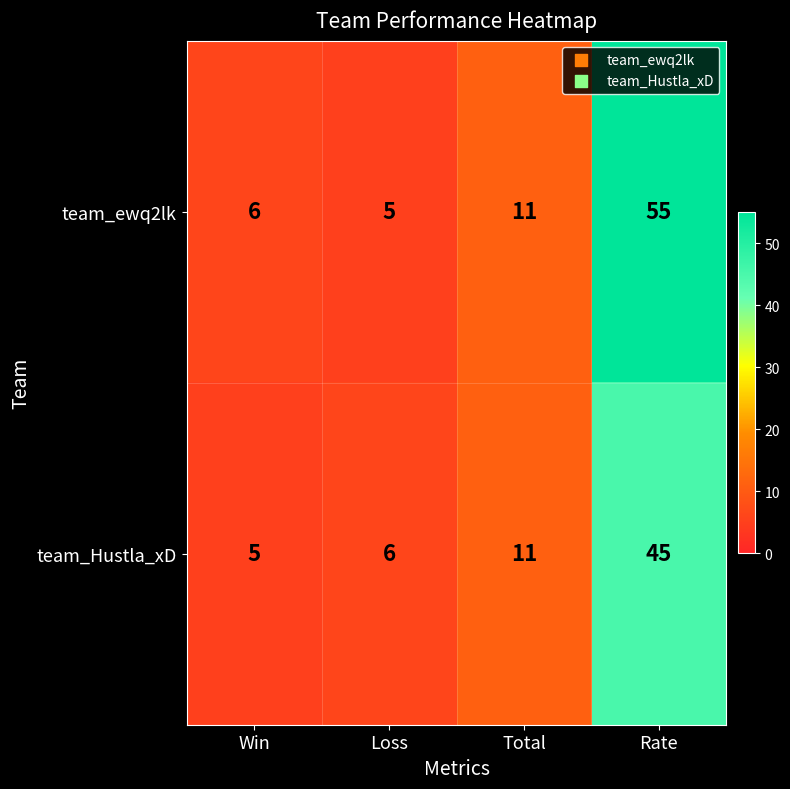

What is the difference between the second highest and minimum values in the team_ewq2lk series?

6